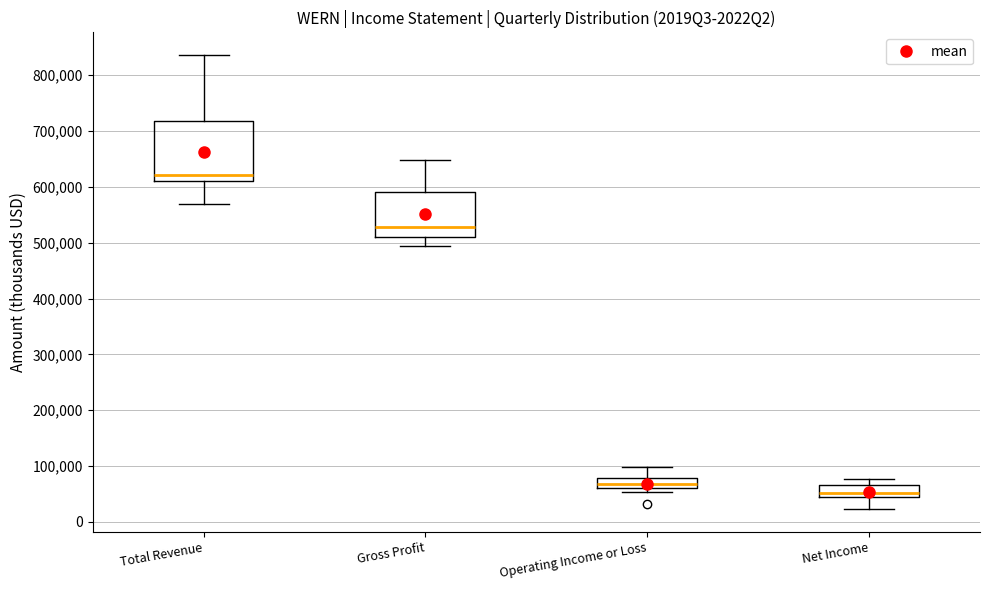

Reading left to right, transcribe this box plot: for each box, give where its median line is, the range the box spans, and where its two whiskers end, as read against the y-axis. The values are not printed on the chart, so give them approximately, as read against the axis.

Total Revenue: median 620000, box 610000 to 720000, whiskers 570000 to 840000
Gross Profit: median 530000, box 510000 to 590000, whiskers 500000 to 650000
Operating Income or Loss: median 70000, box 60000 to 80000, whiskers 50000 to 100000
Net Income: median 50000, box 40000 to 70000, whiskers 20000 to 80000